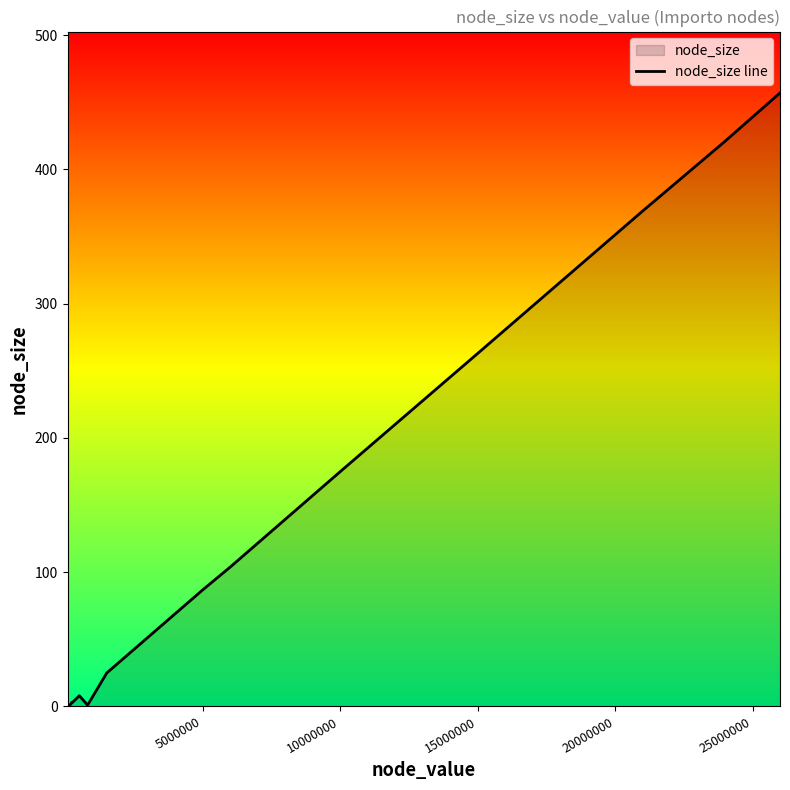

Reading right to left, transcribe all the data shown in this chart.

457	439	421	421	369	316	263	175	104	87	25	1	8	6	6	6	4	4	4	4	4	4	3	3	3	2	2	2	2	2	2	1	1	1	1	1	1	0	1